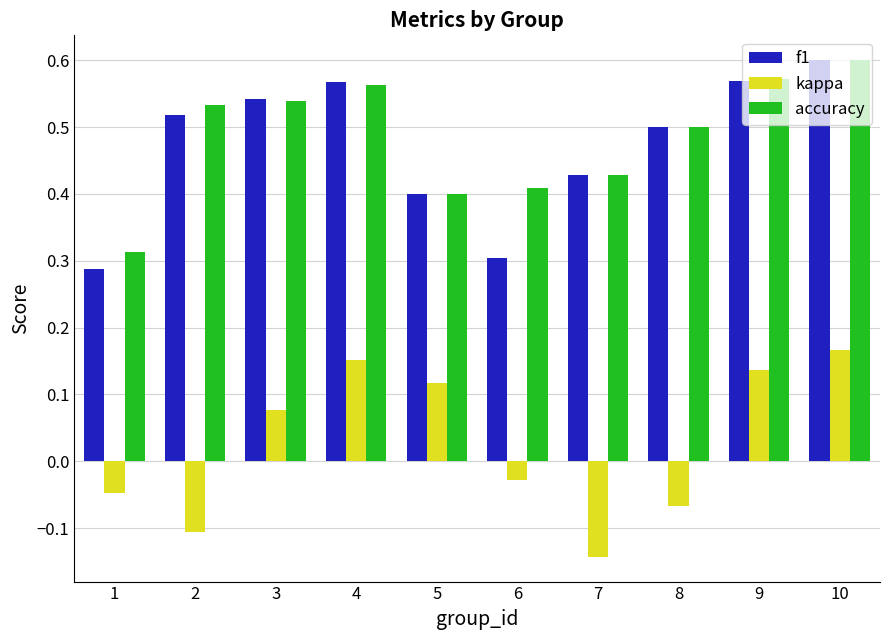

At which label does f1 reach its peak?

10